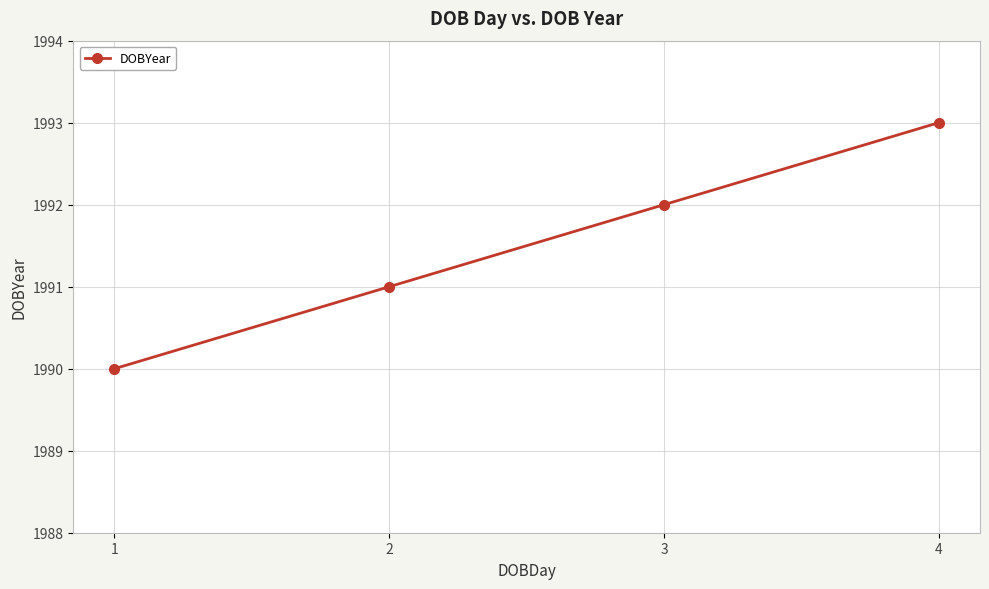

What is the sum of all values?

7966